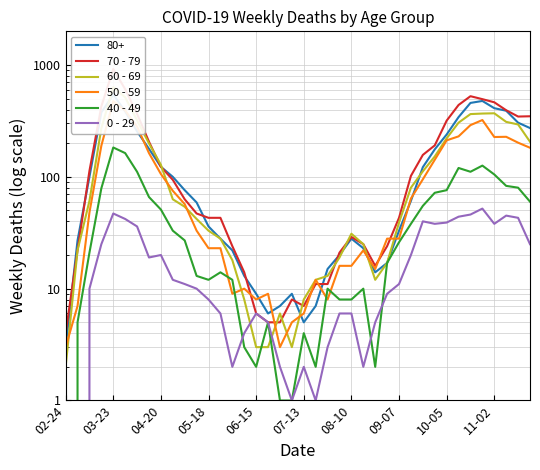

True or false: 40 - 49 and 70 - 79 intersect in this chart.

False